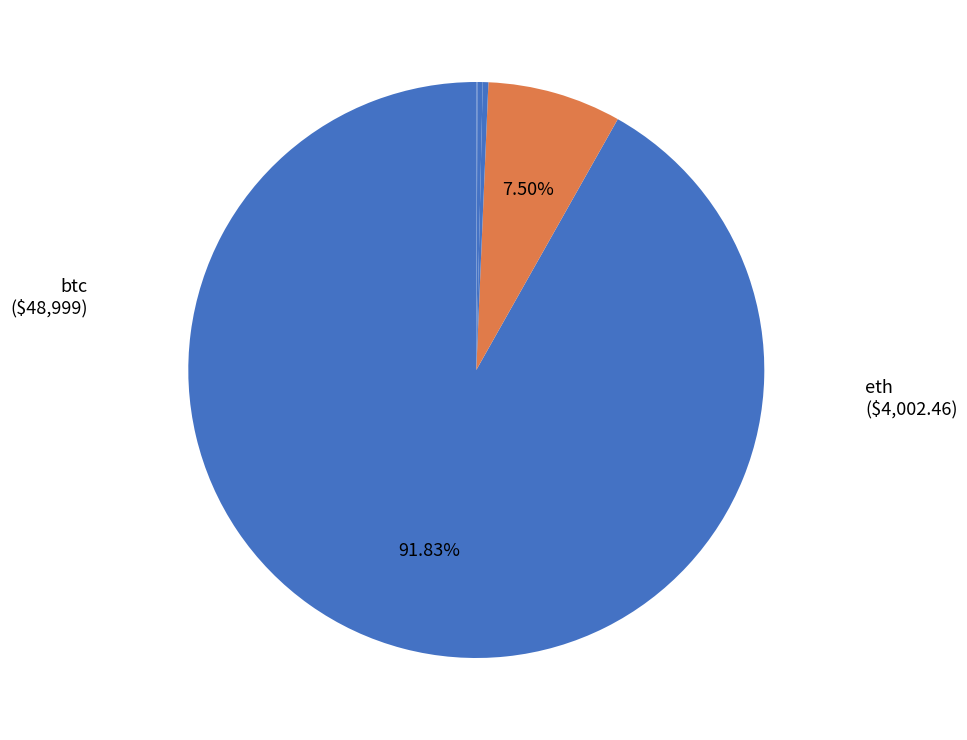

Which slice is the smallest?

doge